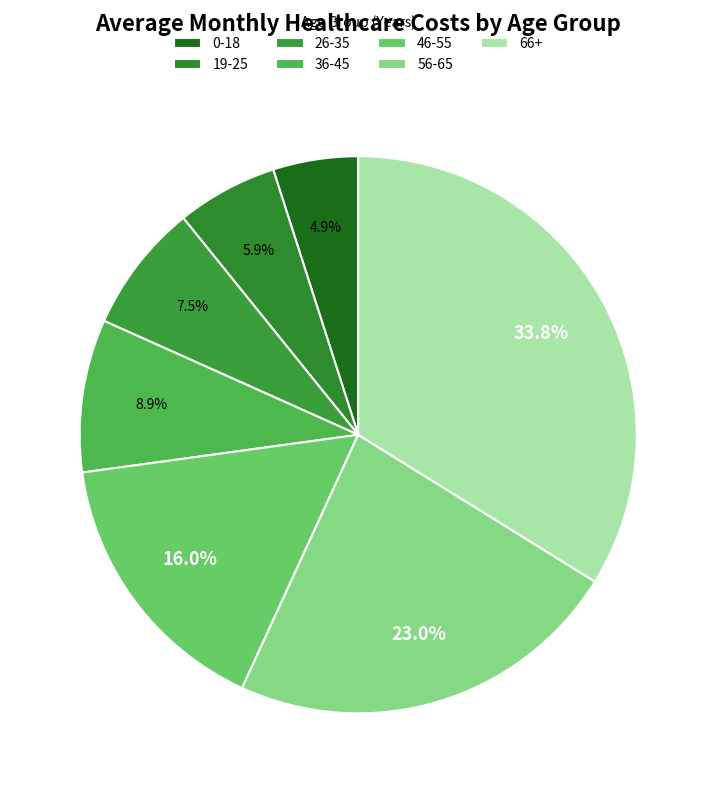

Is it true that 56-65 is 23% of the pie?

True